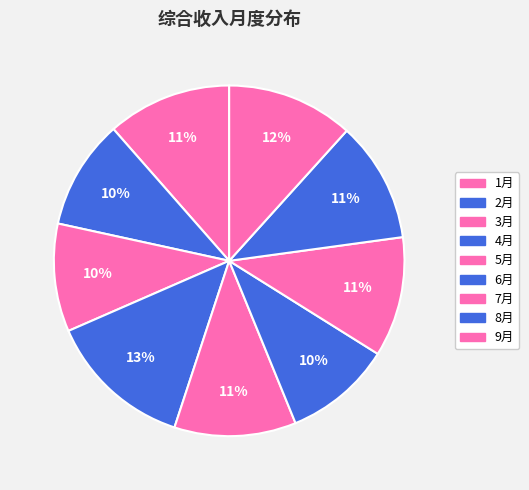

To the nearest percent, what is the average slice percentage?

11%